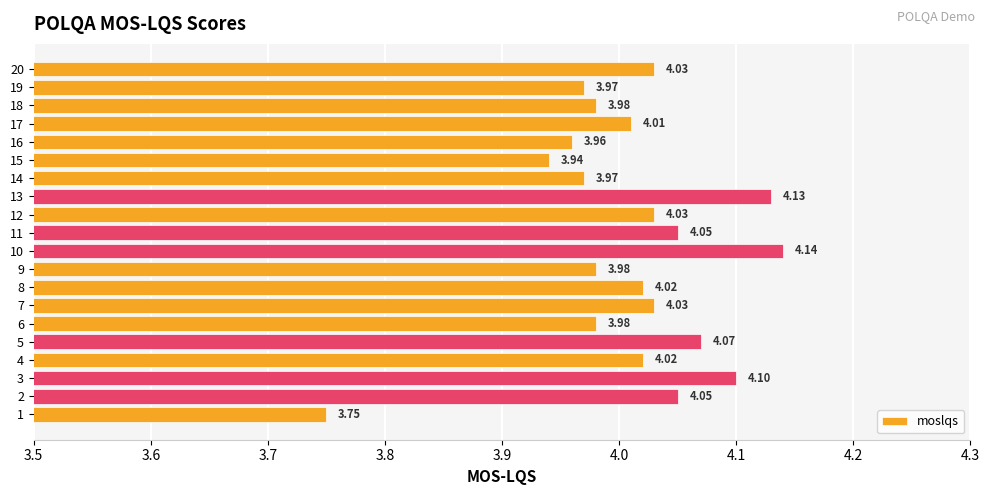

Which has a higher value, 6 or 17?

17